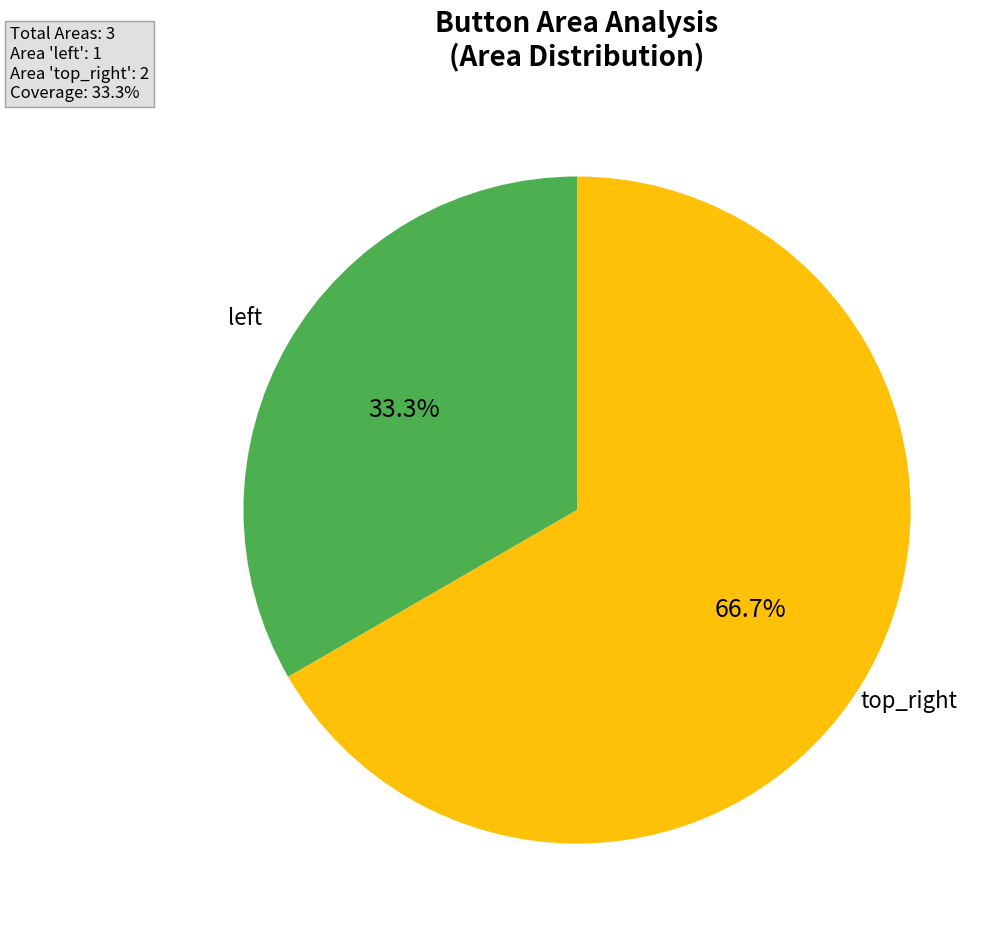

Is there a majority slice in this chart?

Yes